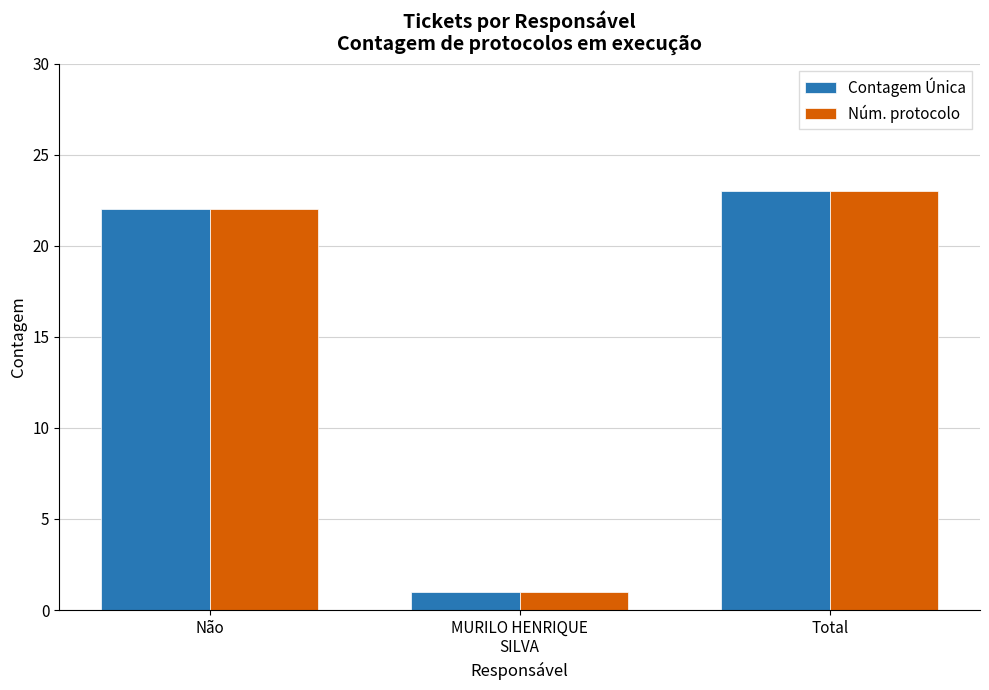

The Núm. protocolo series shows 1 at MURILO HENRIQUE
SILVA. True or false?

True